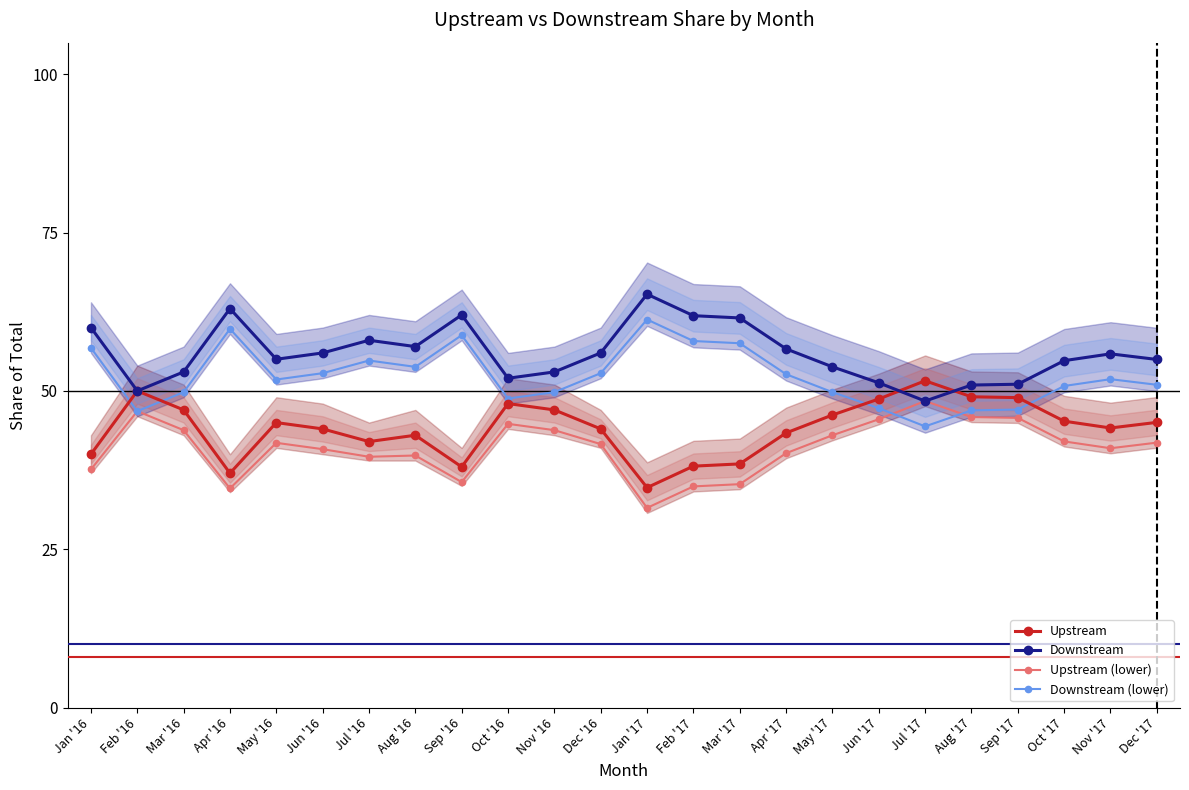

Count the Downstream (lower) values in the range 0 to 1.

24